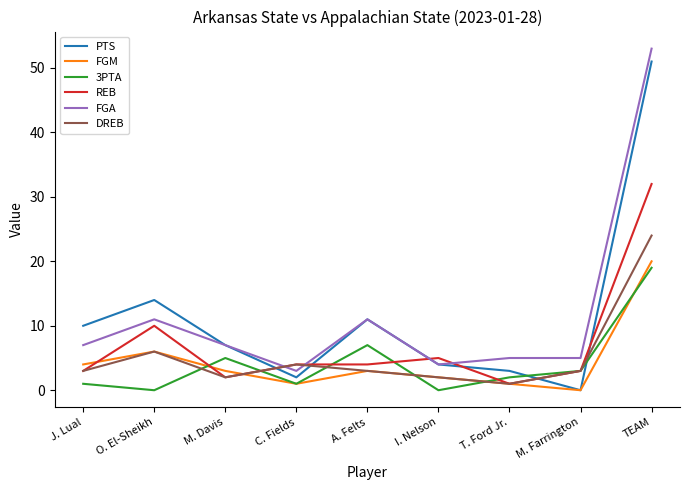

Does the chart have visible grid lines?

No